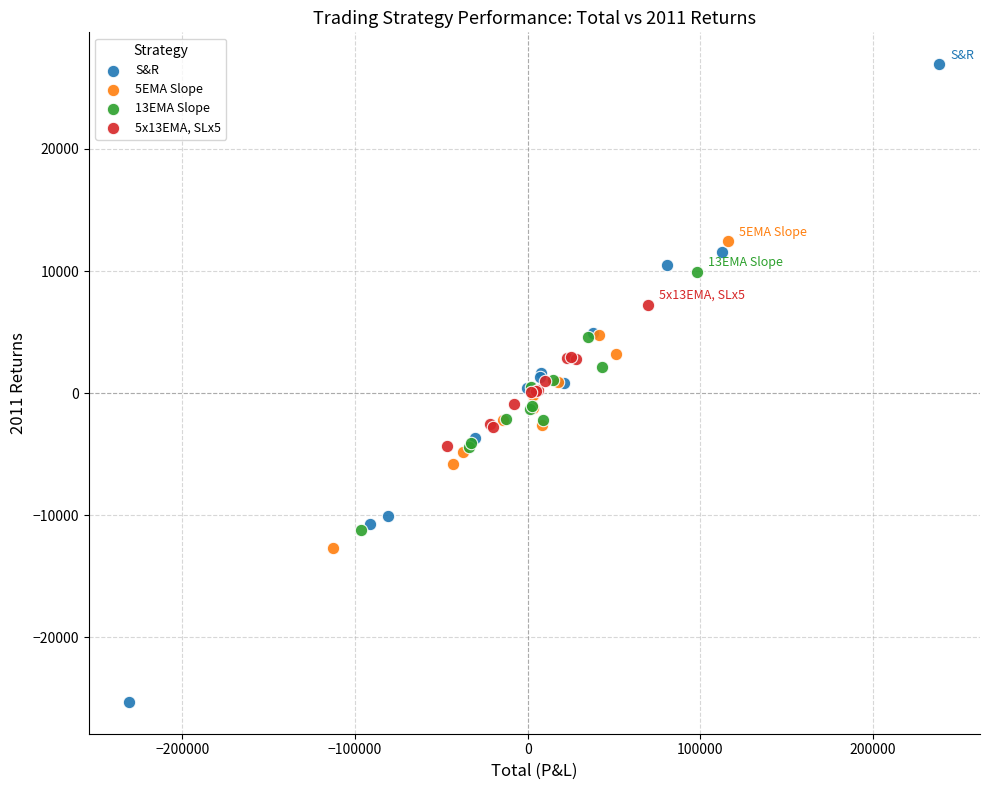

Which series contains the highest Y value?

S&R